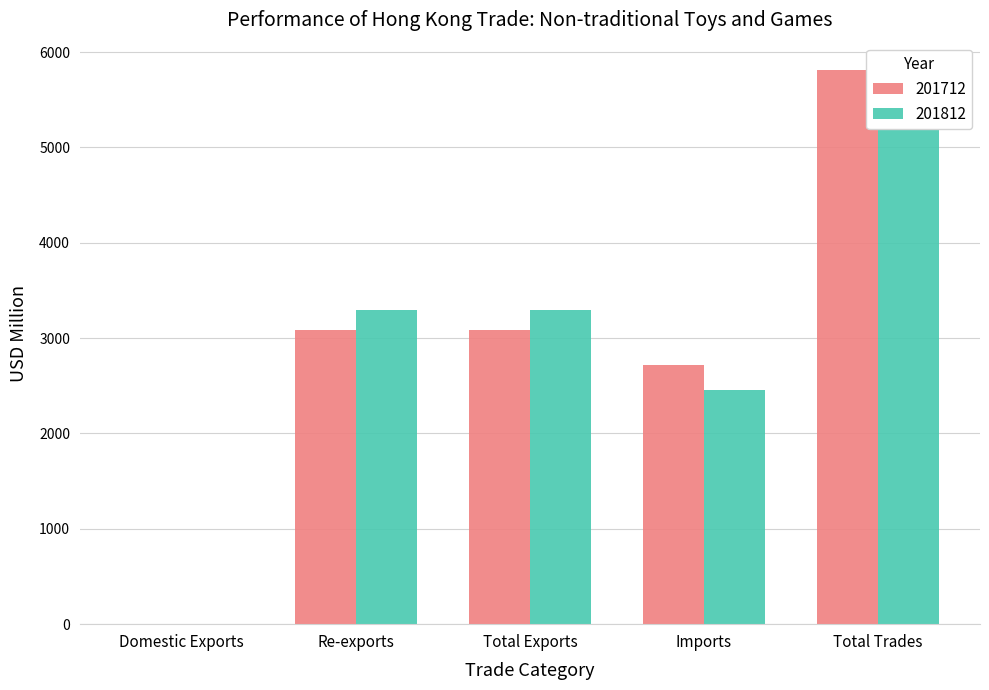

Is the value of 201712 at Imports greater than the value of 201812 at Domestic Exports?

Yes